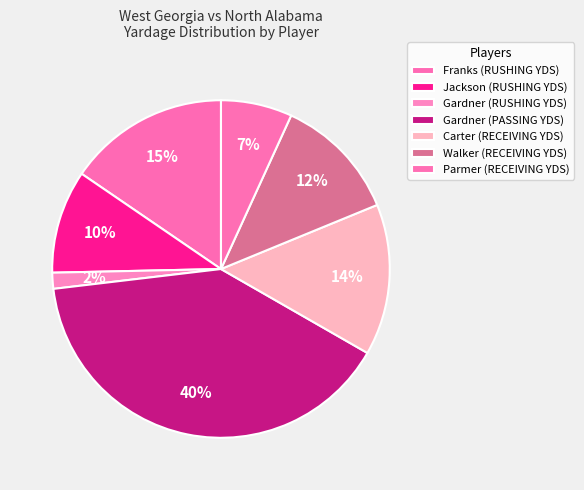

What portion of the pie excludes Jackson (RUSHING YDS)?

90.1%